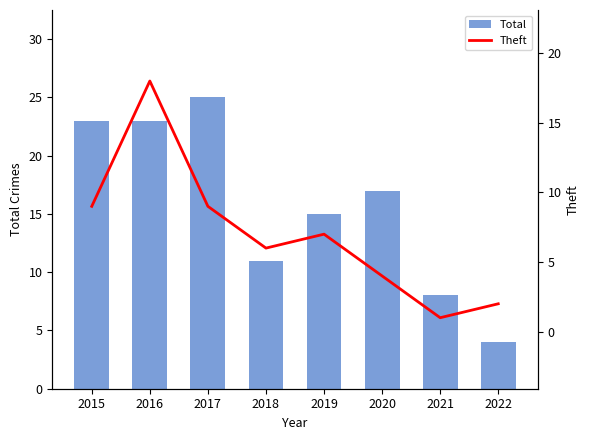

What is the value of the Total bar at the 2nd from the left?

23